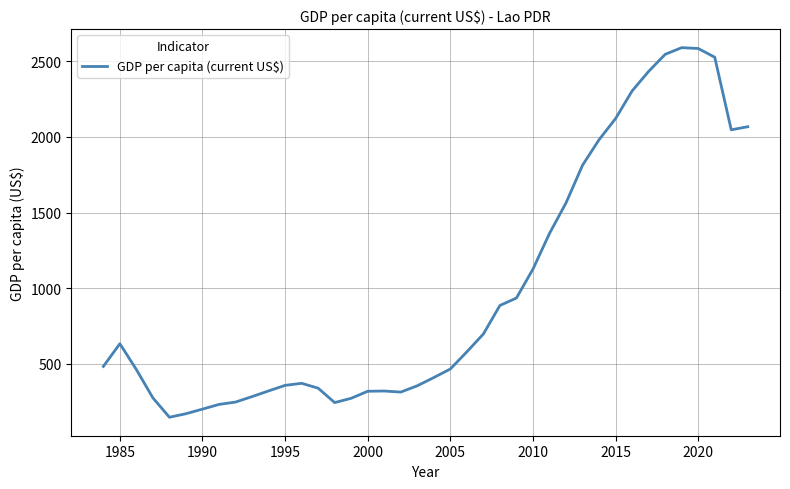

What is the minimum value shown in the chart?

147.1